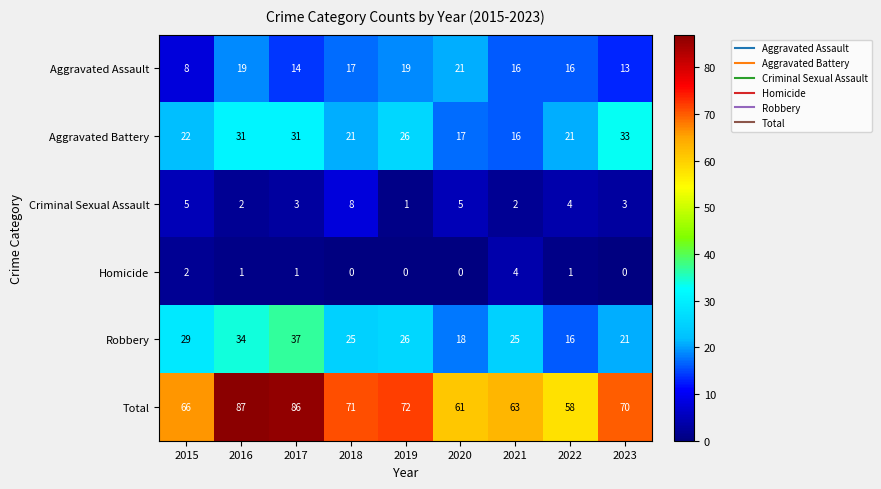

At which label is Total closest to 72?

2019